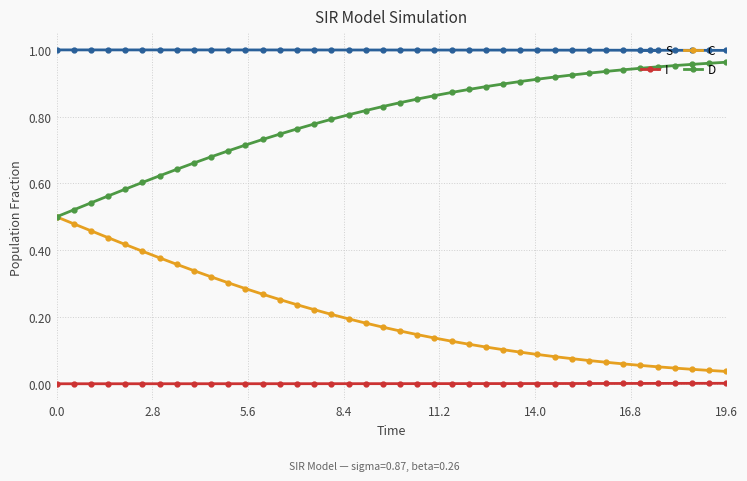

True or false: S and I intersect in this chart.

False